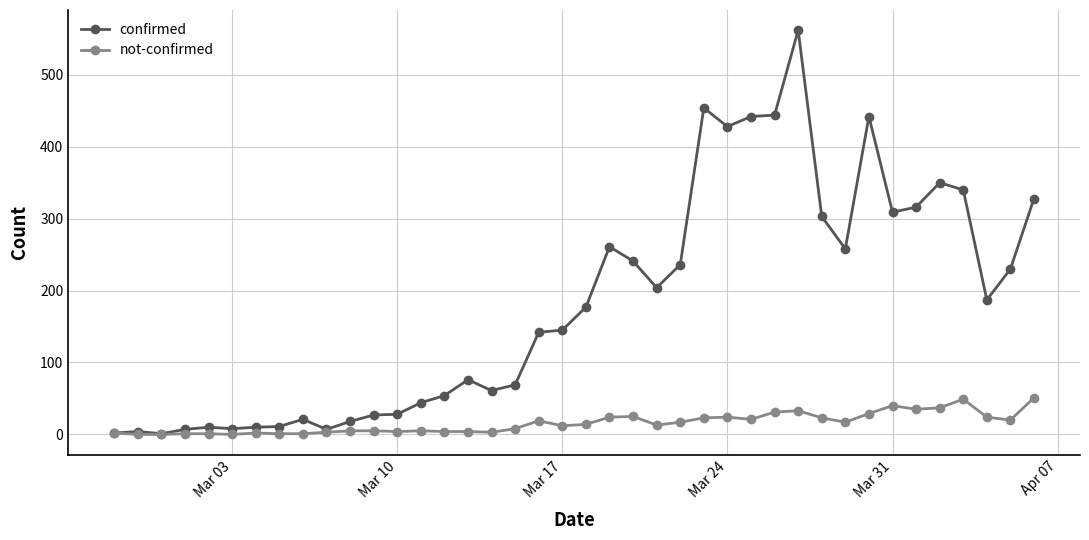

Rank the series by their average value, from lowest to highest.

not-confirmed, confirmed